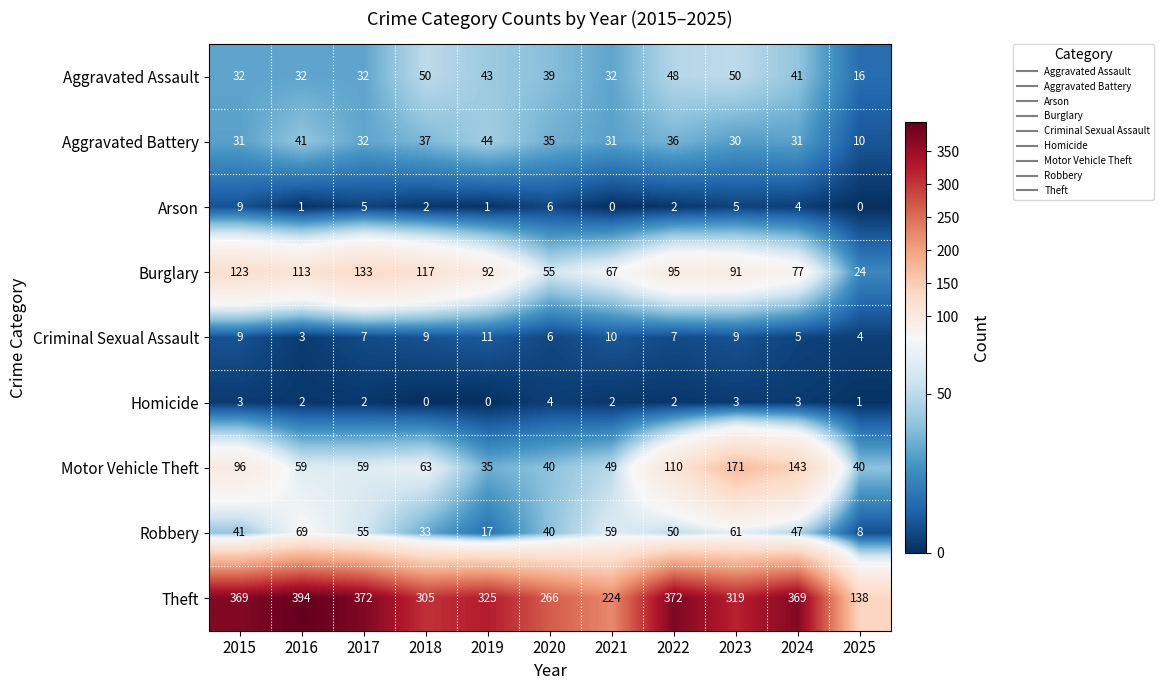

What is the spread (max minus min) of values at 2016?

393